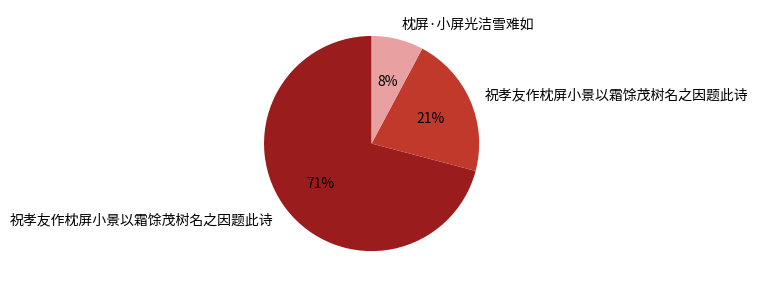

Is there a majority slice in this chart?

Yes